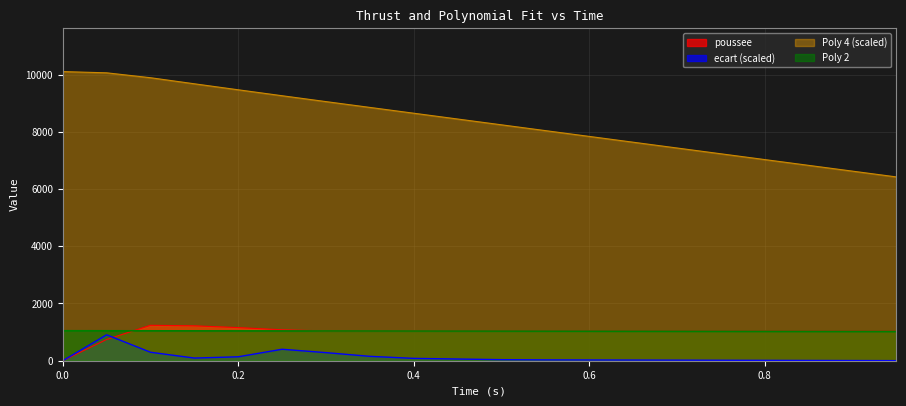

Rank the categories by ecart value from lowest to highest.

0.0, 0.95, 0.9, 0.85, 0.8, 0.75, 0.7, 0.65, 0.6, 0.55, 0.5, 0.45, 0.4, 0.15, 0.2, 0.35, 0.3, 0.1, 0.25, 0.05